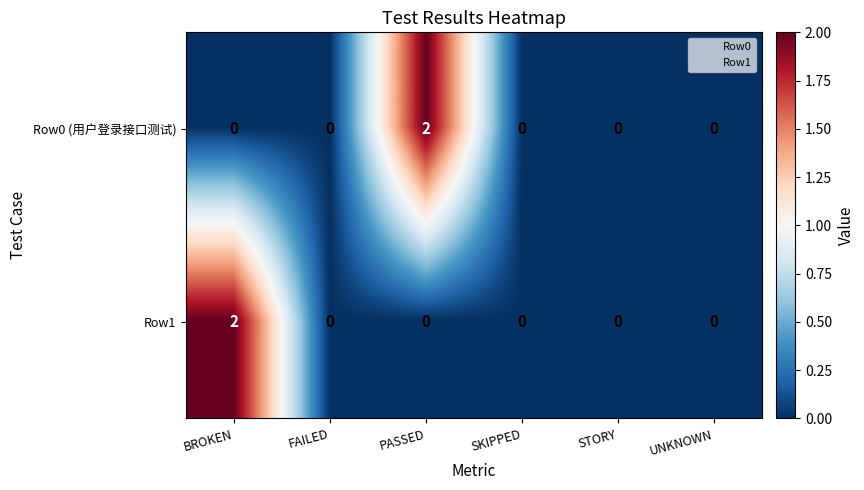

True or false: Row1 has a value of 1 at PASSED.

False